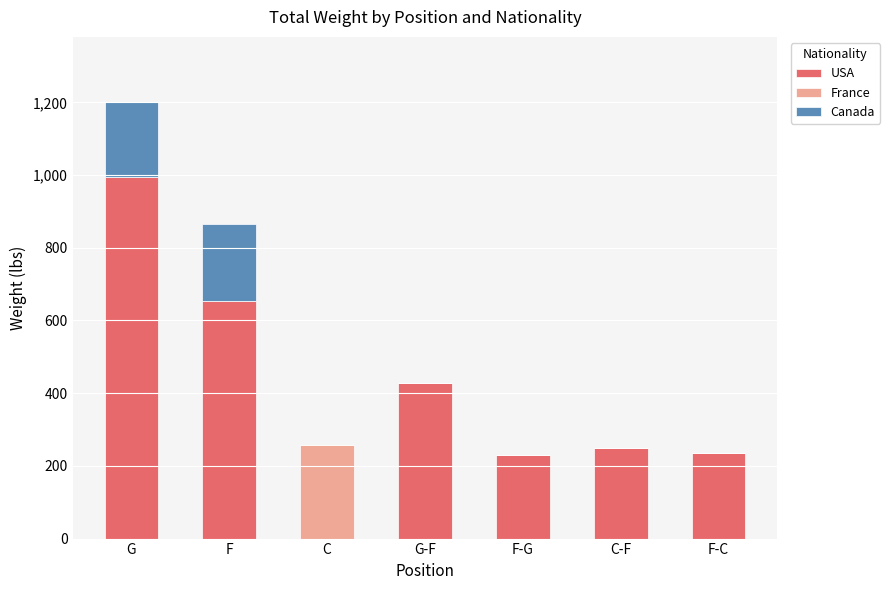

The USA series shows 117 at F-C. True or false?

False